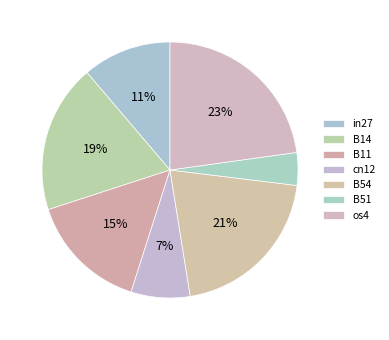

Which slice is the smallest?

B51